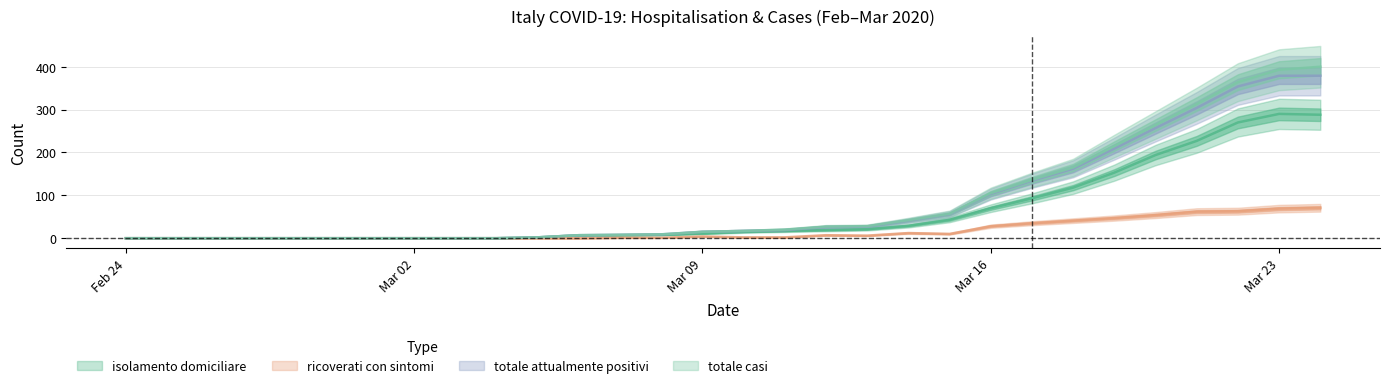

What are all the series names shown in the legend?

isolamento_domiciliare, ricoverati_con_sintomi, totale_attualmente_positivi, totale_casi